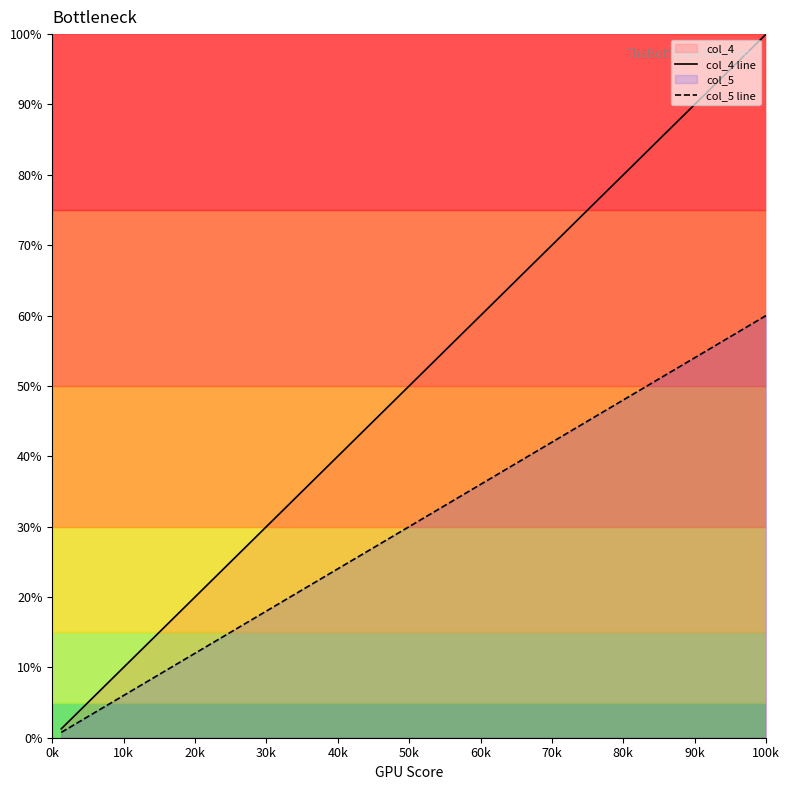

Does the chart have visible grid lines?

No